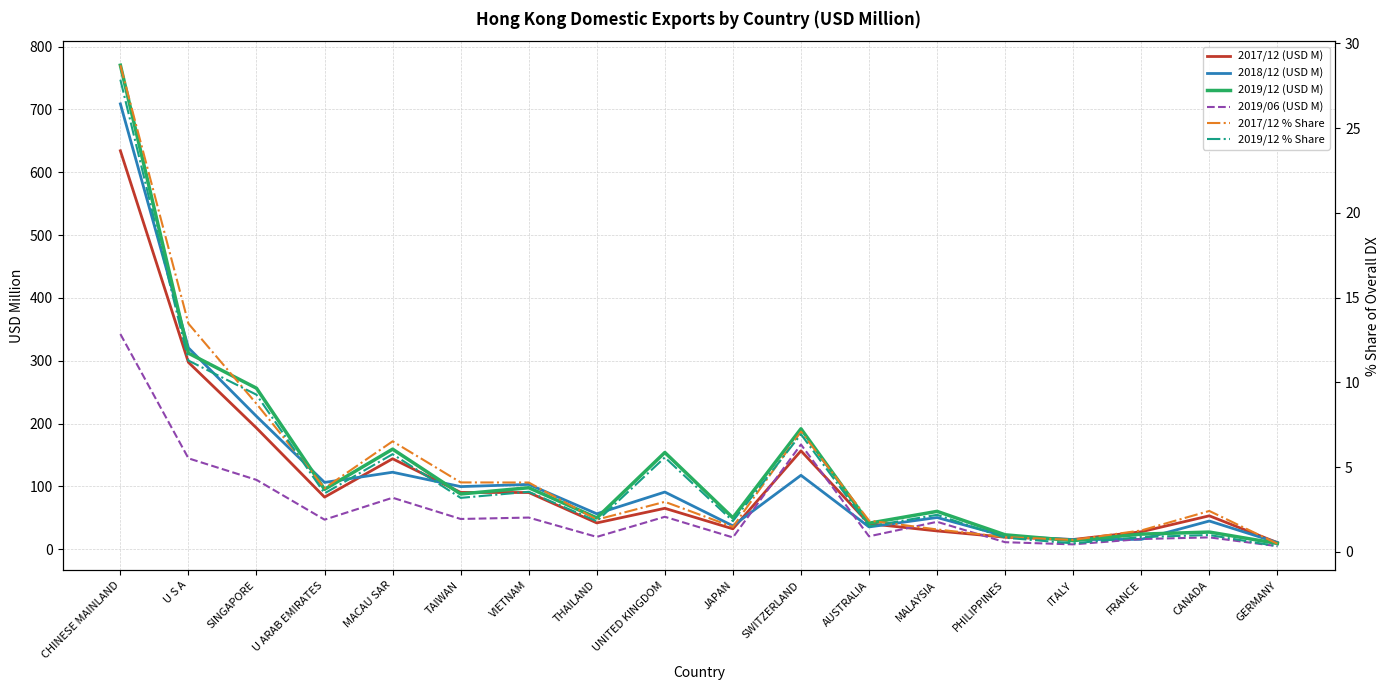

Reading left to right, list all the values displayed in this chart.

2017/12 (USD M): 634.1	297.4	192.9	82.9	143.9	90.3	90.2	41.8	65.1	32.4	156.5	40.6	29.0	19.1	15.4	27.7	53.1	10.5
2018/12 (USD M): 708.8	320.5	211.5	106.3	122.5	99.6	103.1	56.3	91.0	37.2	117.6	35.4	50.4	20.7	15.3	15.6	44.9	10.6
2019/12 (USD M): 770.3	311.9	256.2	95.2	159.2	87.9	97.8	49.8	153.9	50.0	191.6	41.3	60.2	22.9	13.6	24.0	27.3	9.1
2019/06 (USD M): 342.4	144.6	110.3	47.0	81.9	48.1	50.3	19.6	51.6	18.7	166.6	20.5	43.6	11.1	7.7	16.2	18.8	4.8
2017/12 % Share: 28.7	13.5	8.7	3.8	6.5	4.1	4.1	1.9	2.9	1.5	7.1	1.8	1.3	0.9	0.7	1.3	2.4	0.5
2019/12 % Share: 27.9	11.3	9.3	3.4	5.8	3.2	3.5	1.8	5.6	1.8	6.9	1.5	2.2	0.8	0.5	0.9	1.0	0.3